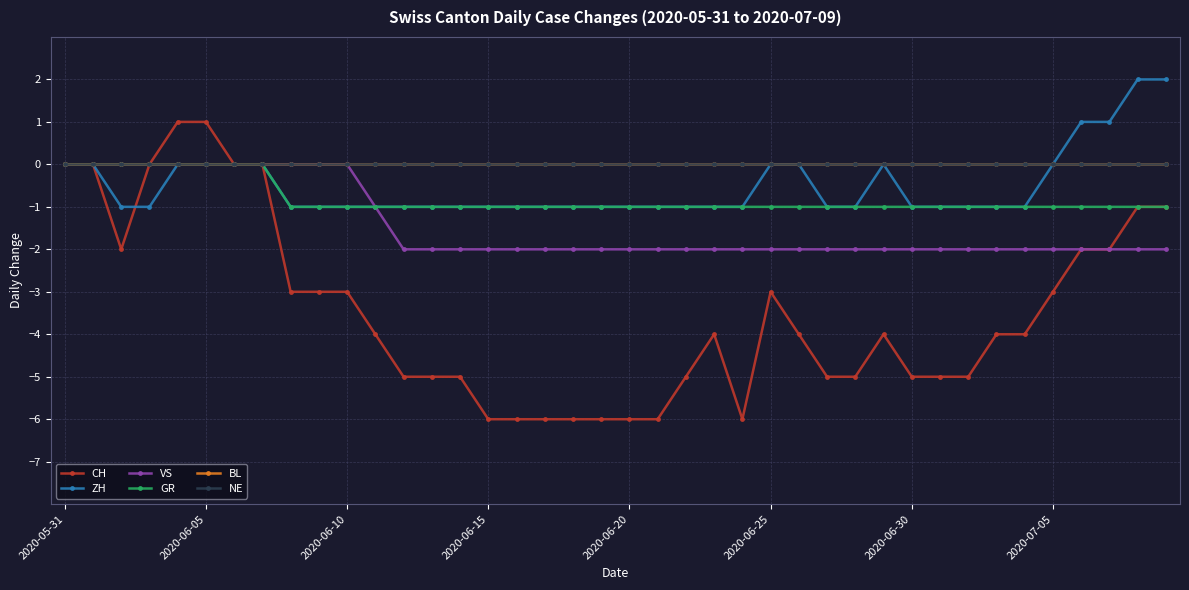

What is the difference between the maximum and second lowest values in the VS series?

2